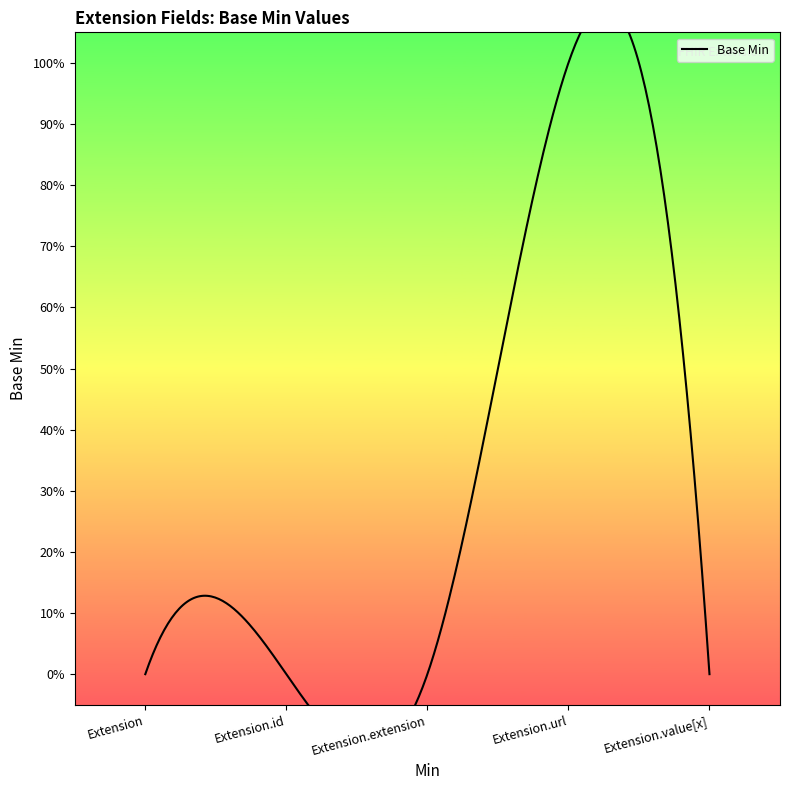

Where is the first local maximum?

Extension.url